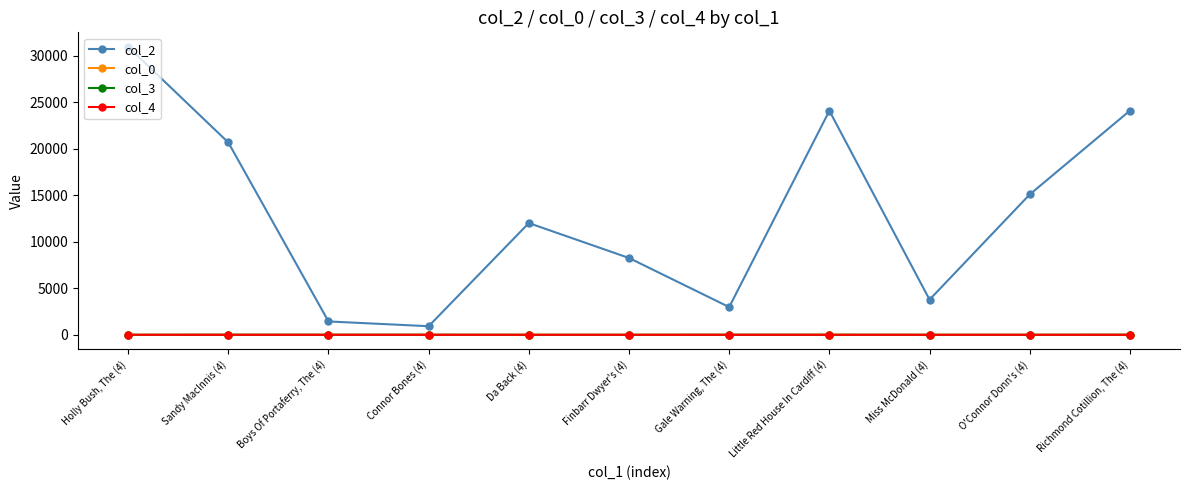

Is it true that col_0 equals 6.4 at Connor Bones (4)?

True